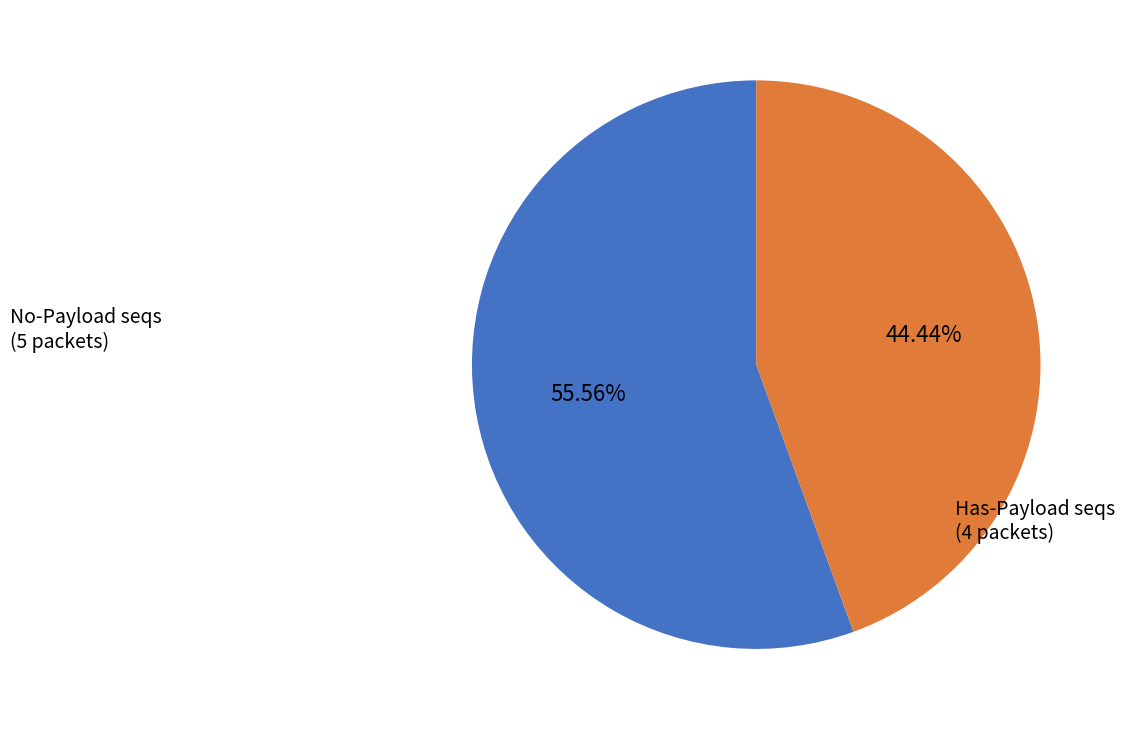

Is there any slice that represents more than half of the pie?

Yes